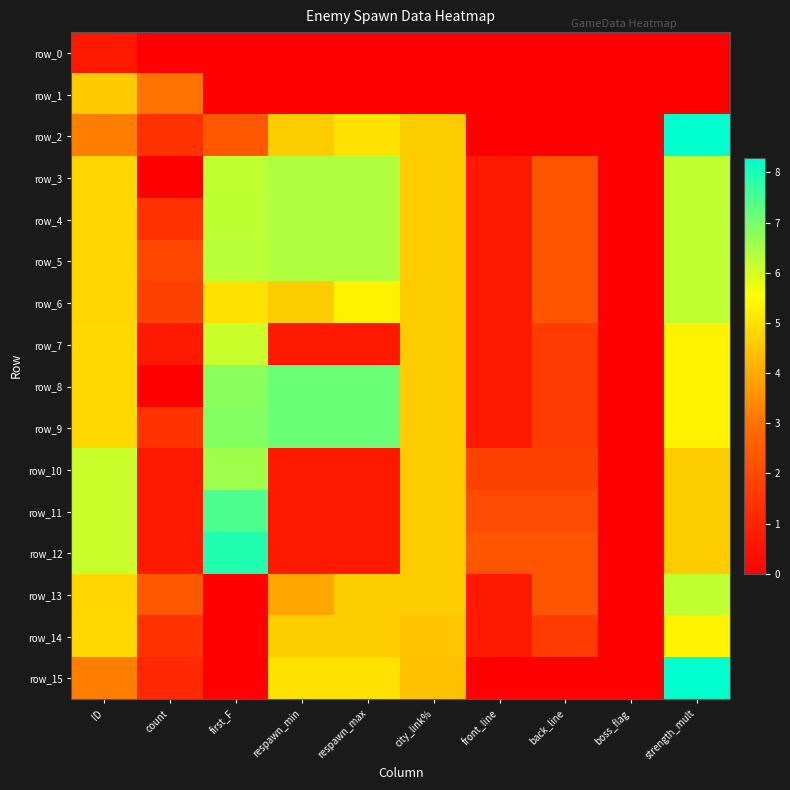

Which series changed the most between first_F and respawn_max?

row_12